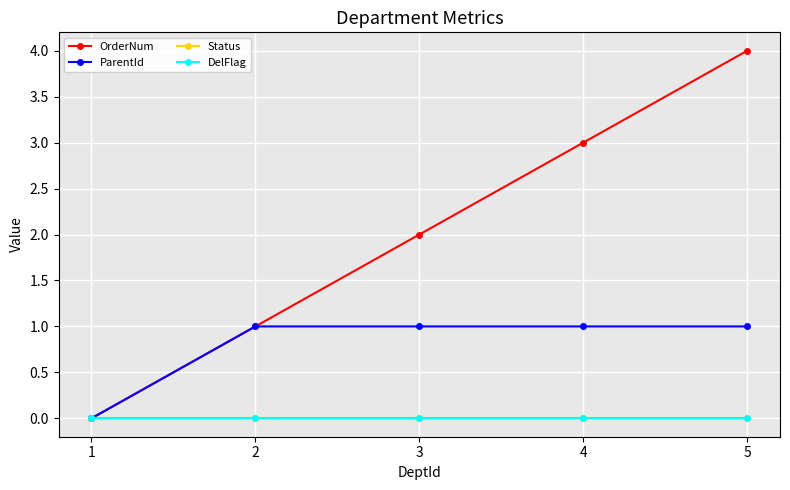

True or false: Status has a value of 0 at 4.

True